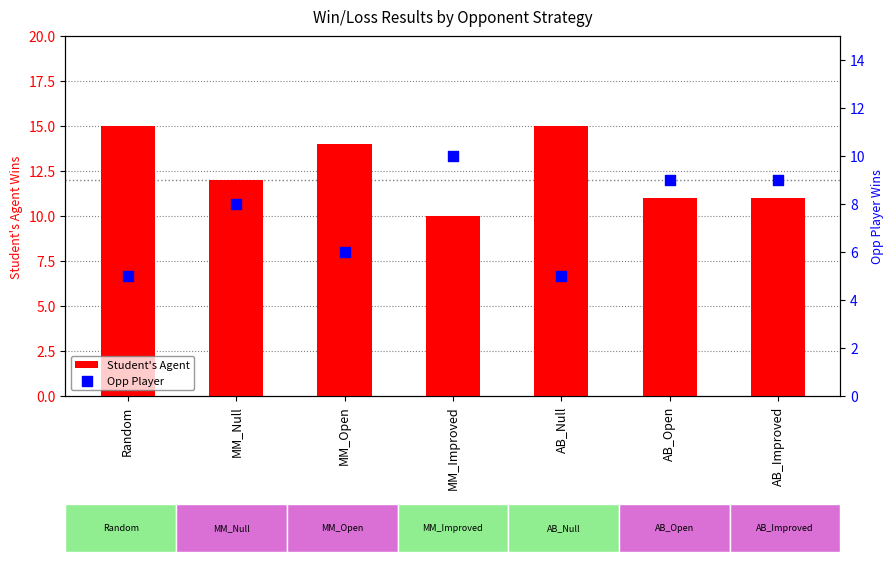

At how many categories does at least one series exceed 9?

7